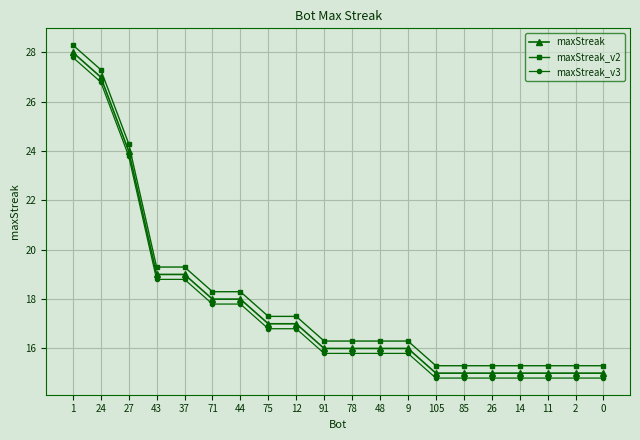

True or false: maxStreak_v3 and maxStreak cross at least once.

False